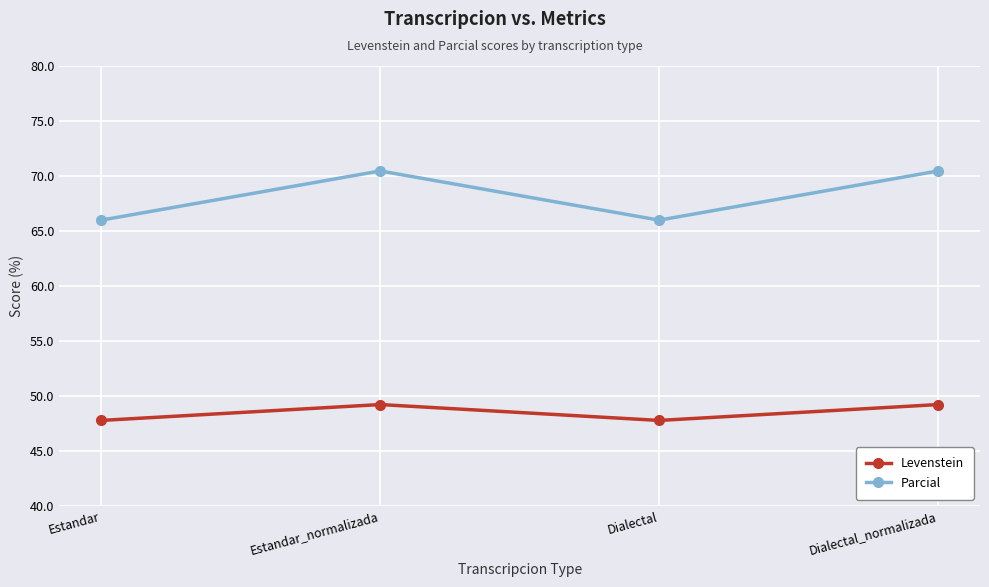

What is the label of the 4th point from the left?

Dialectal_normalizada